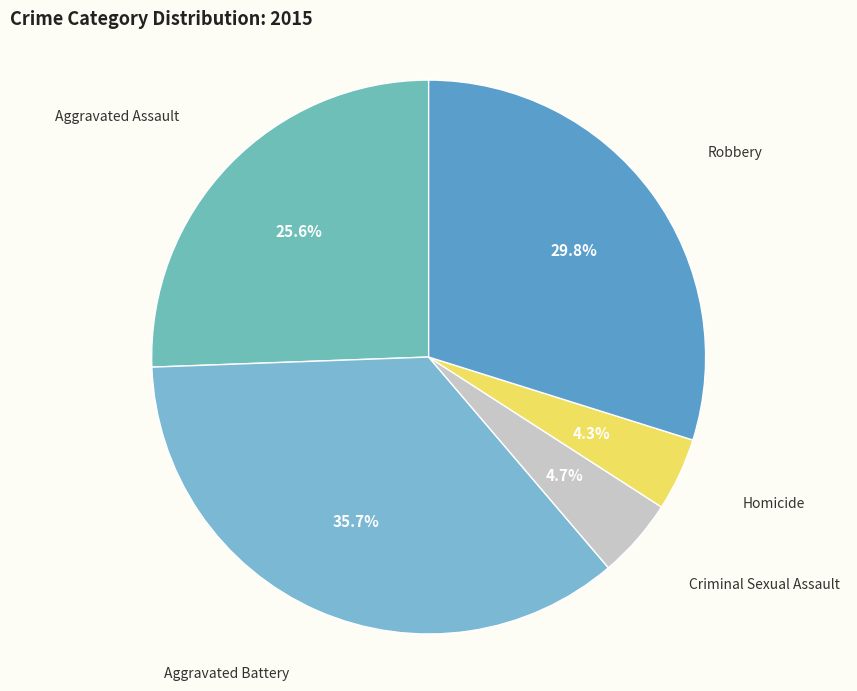

Rank the categories by value from highest to lowest.

Aggravated Battery, Robbery, Aggravated Assault, Criminal Sexual Assault, Homicide